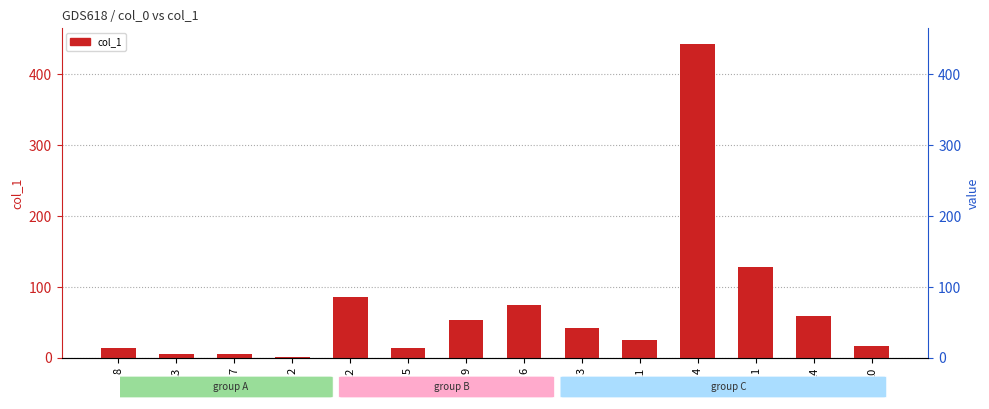

How many data points are less than 41?

7